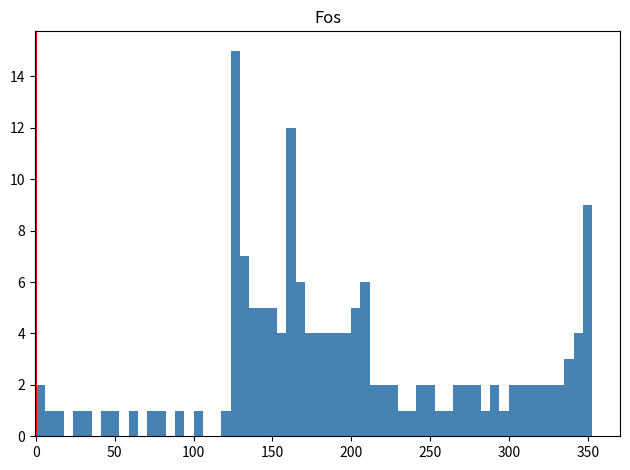

Around what value on the x-axis is the tallest bar? Give the approximate position of its centre, as read against the axis.

125